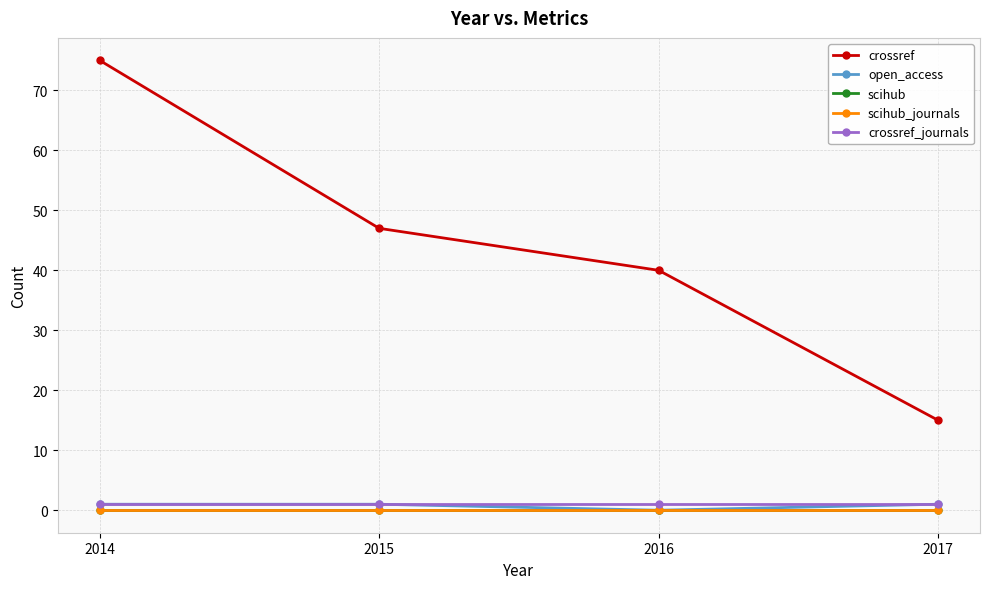

What is the value of the crossref_journals point at the 1st from the left?

1